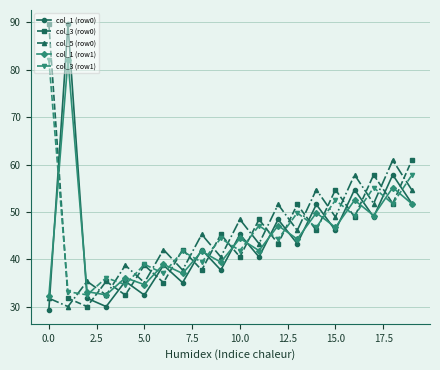

What is the value of the col_5 (row0) point at the 11th from the left?

48.4